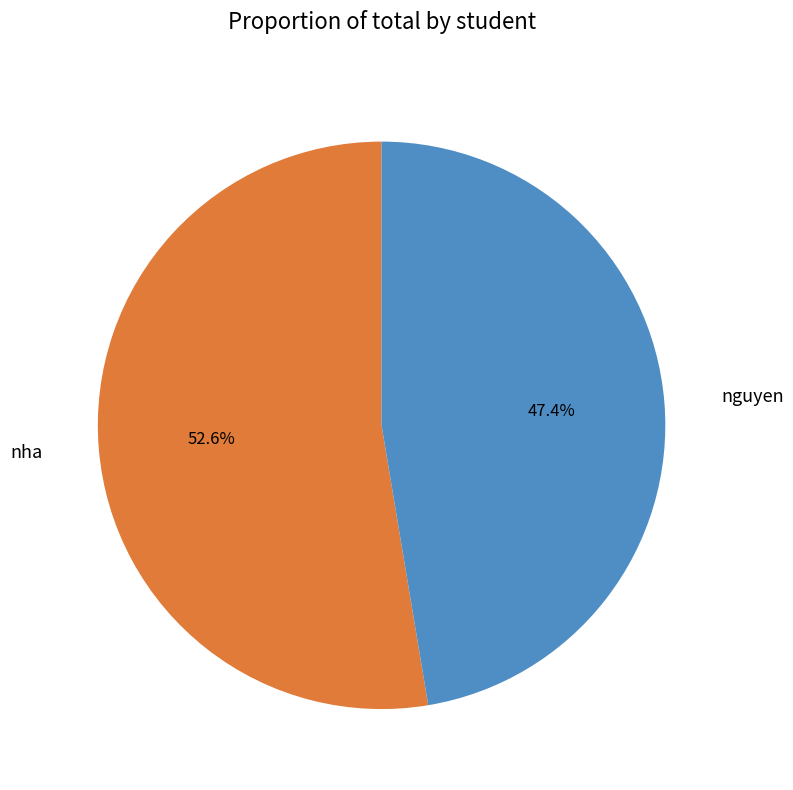

Rank the categories by value from highest to lowest.

nha, nguyen